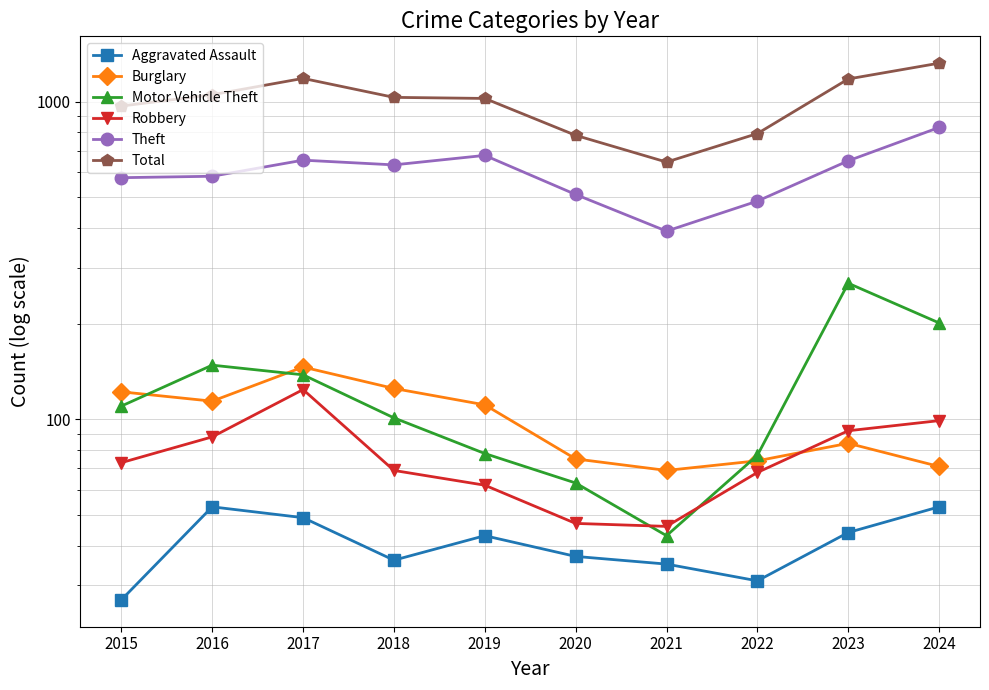

True or false: Motor Vehicle Theft and Theft cross at least once.

False